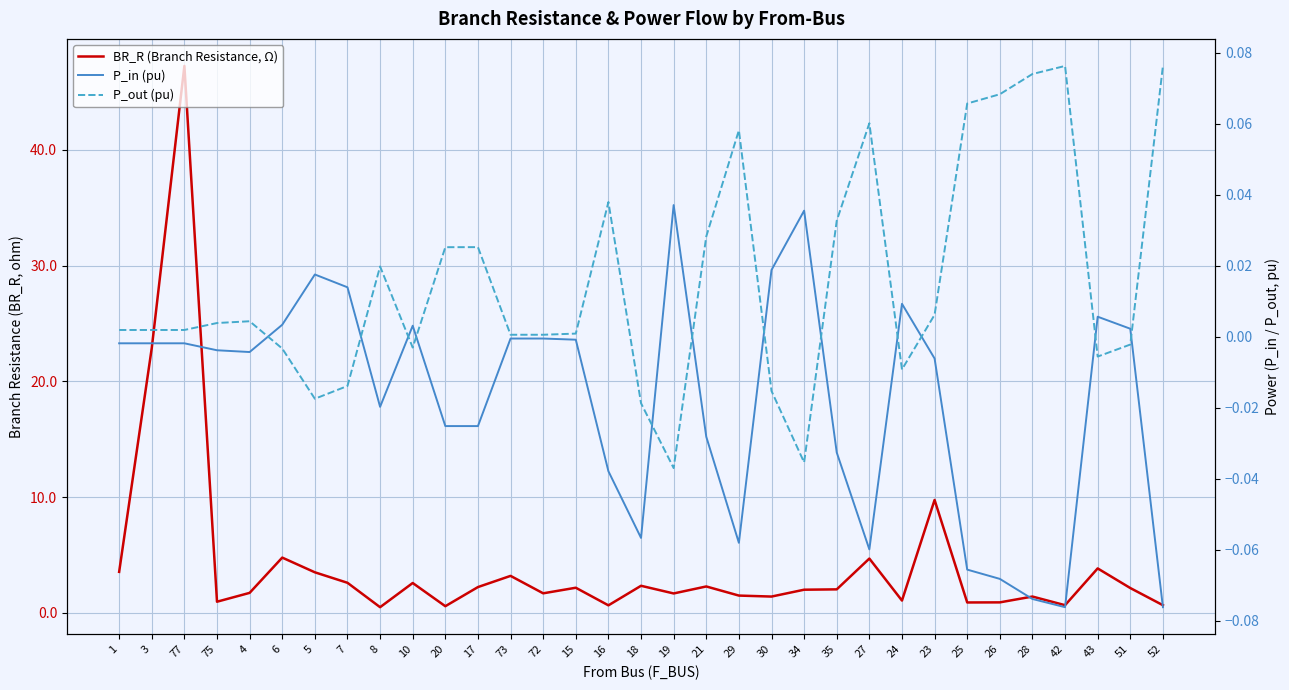

What is the sum of the BR_R (Branch Resistance, Ω) values at 52 and 19?

2.3